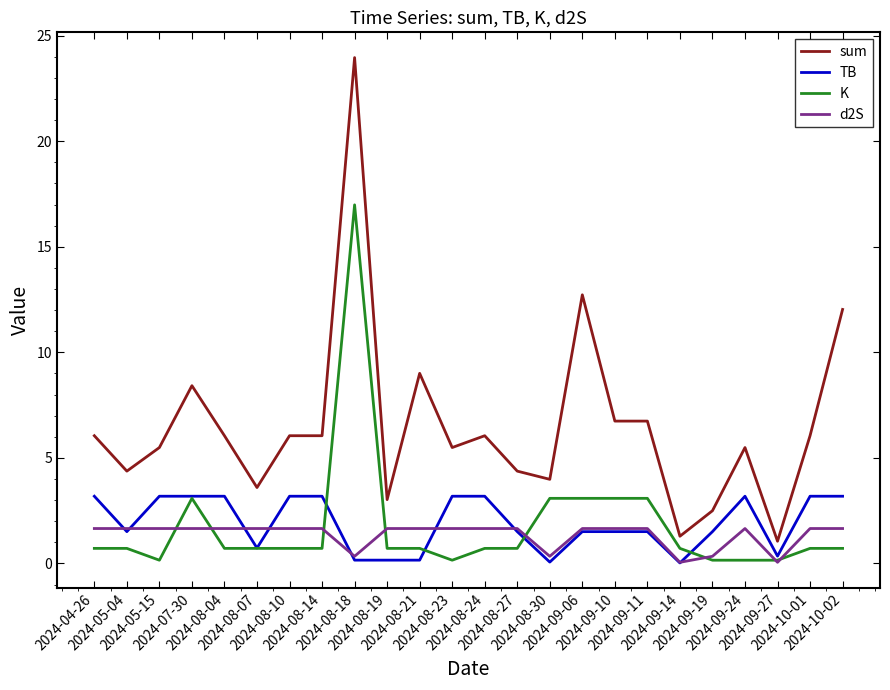

List the series in order of their peak value, lowest first.

d2S, TB, K, sum